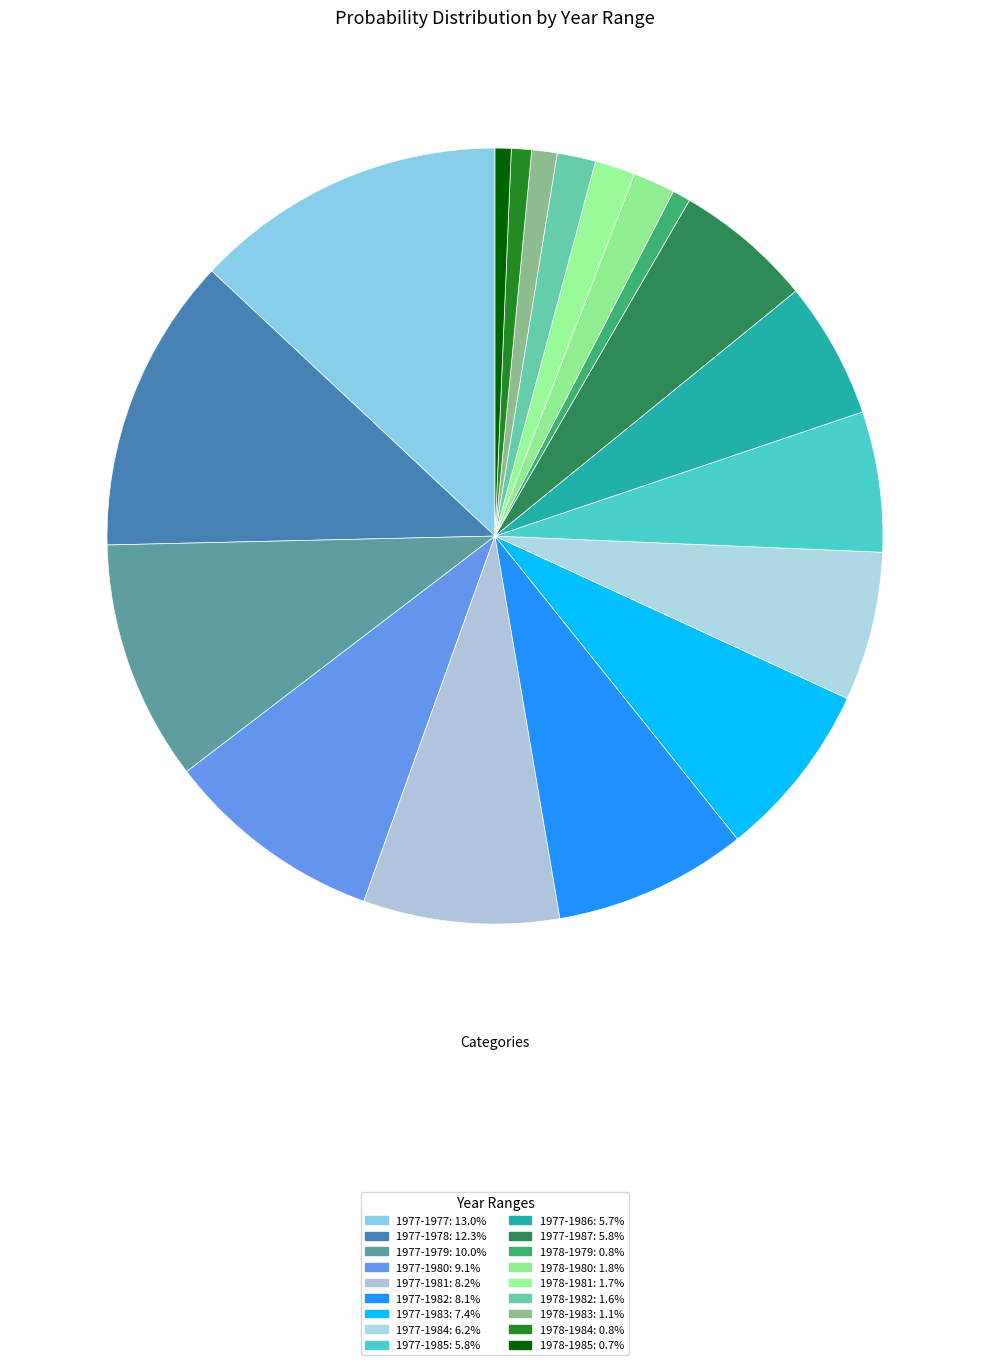

Is the sum of 1977-1986 and 1977-1987 greater than half?

No